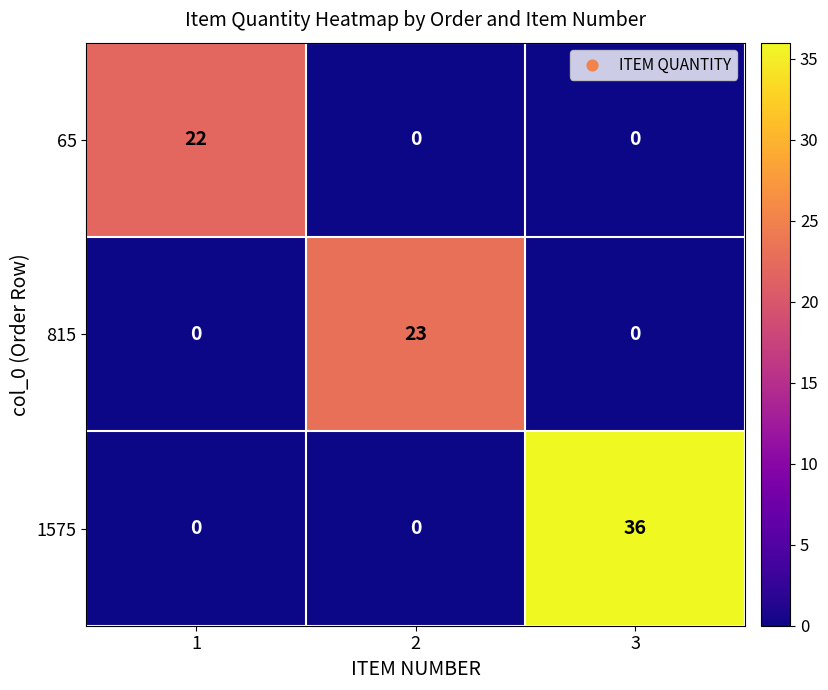

The value of 815 at 2 is 23. True or false?

True